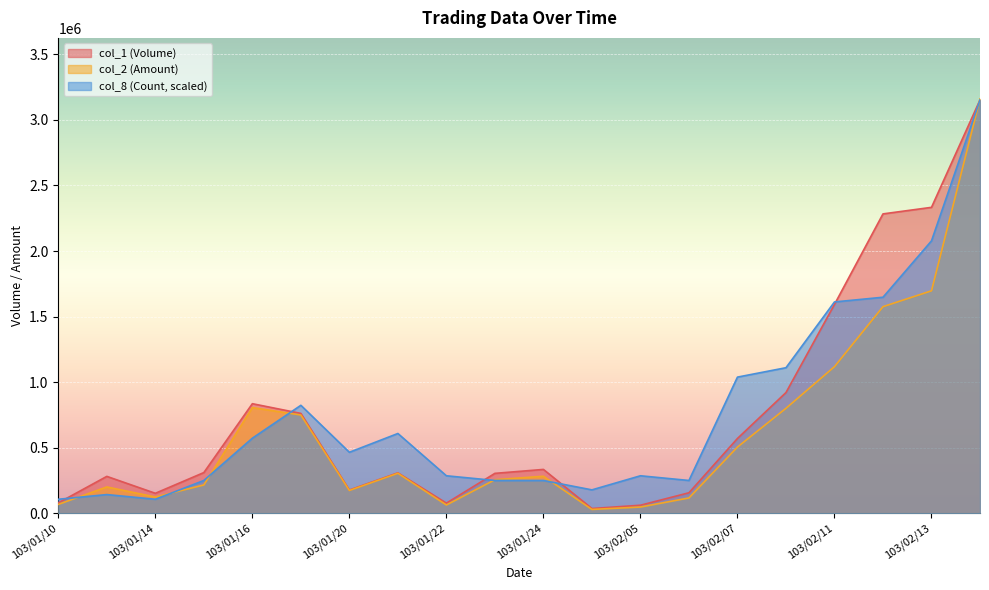

Where is the first local maximum for col_2 (Amount)?

103/01/13